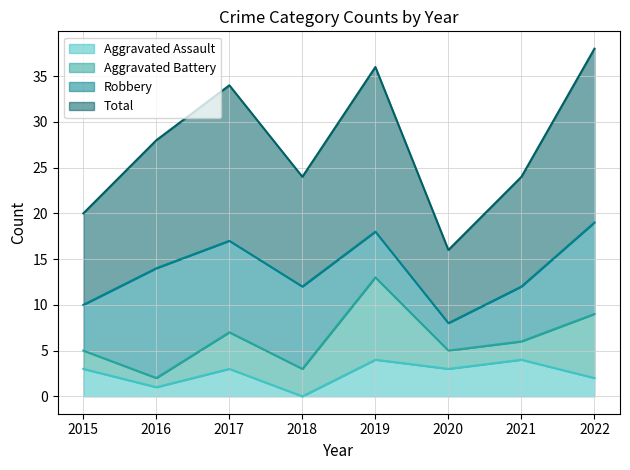

The value of Aggravated Assault at 2015 is 3. True or false?

True